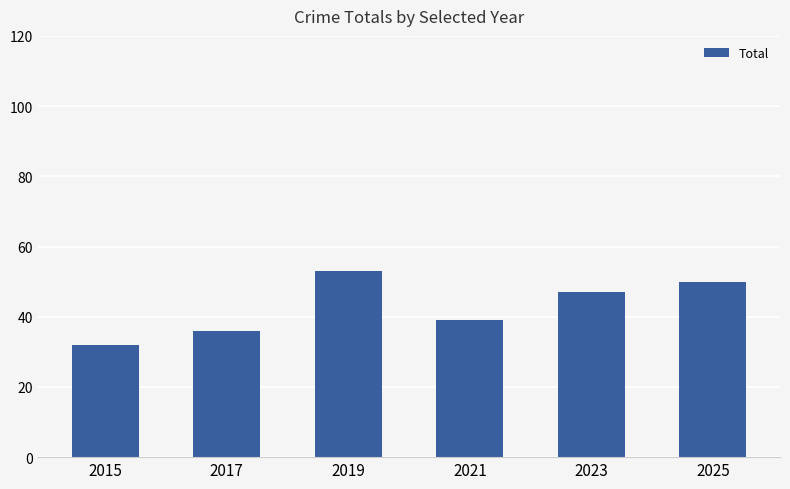

Reading left to right, list all the values displayed in this chart.

32	36	53	39	47	50